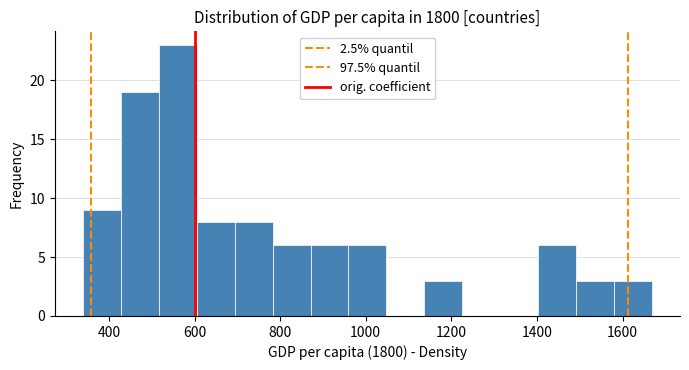

What is the height of the bar covering 420 to 520 on the x-axis? Neither the bar edges nor the heights are printed on the chart, so give them approximately, as read against the axes.

19